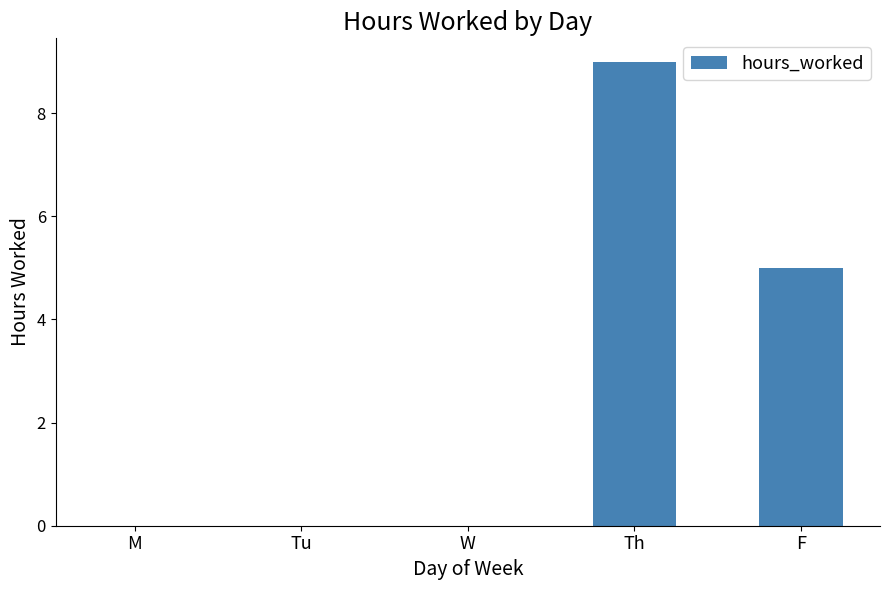

Are the bars horizontal?

No